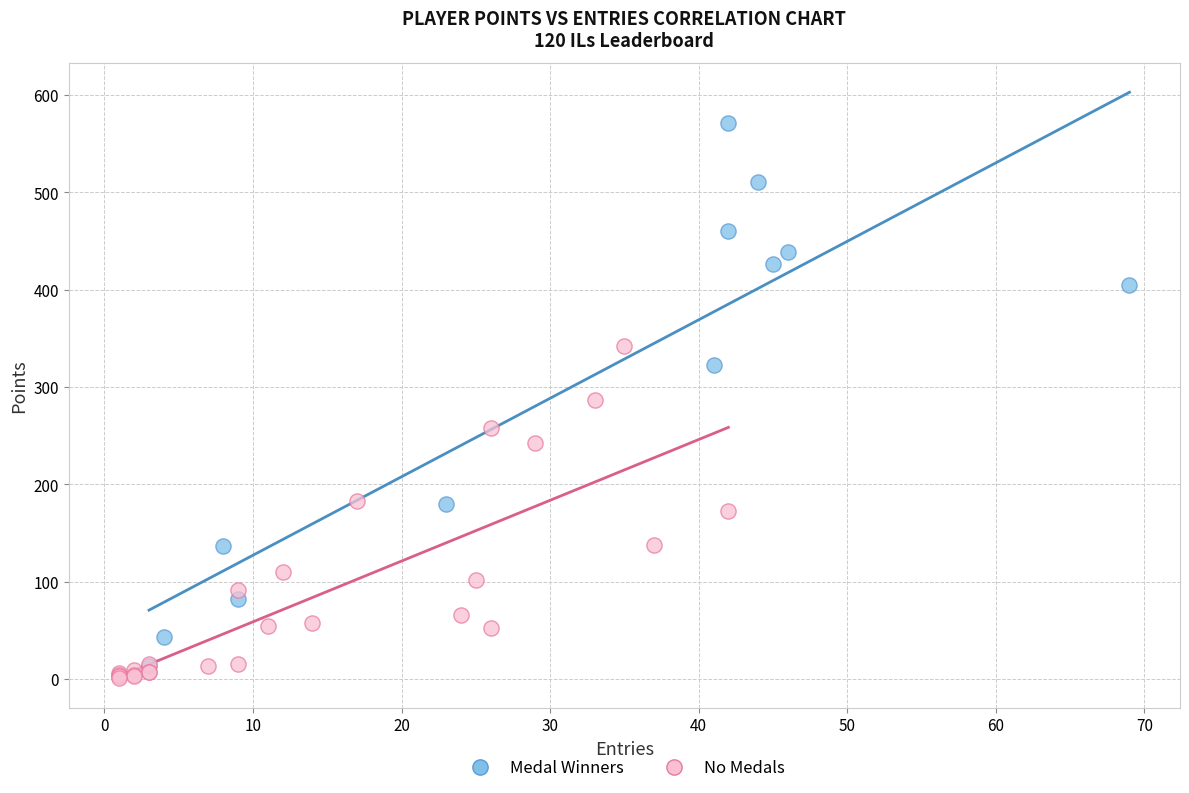

Which series contains the lowest Y value?

No Medals